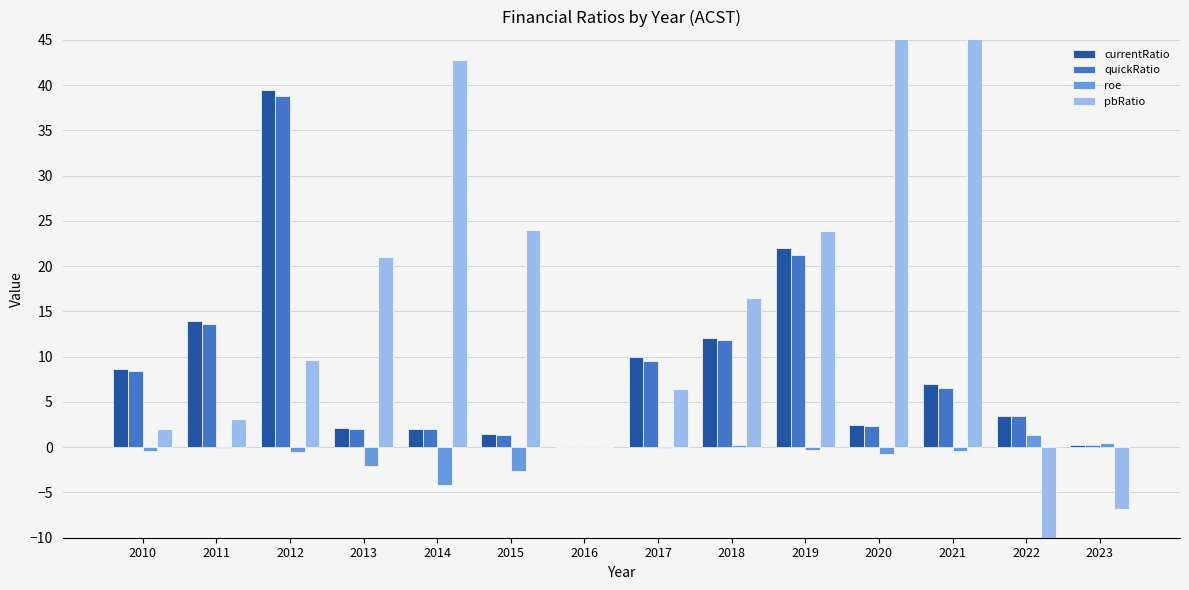

At which label is roe closest to -1?

2020